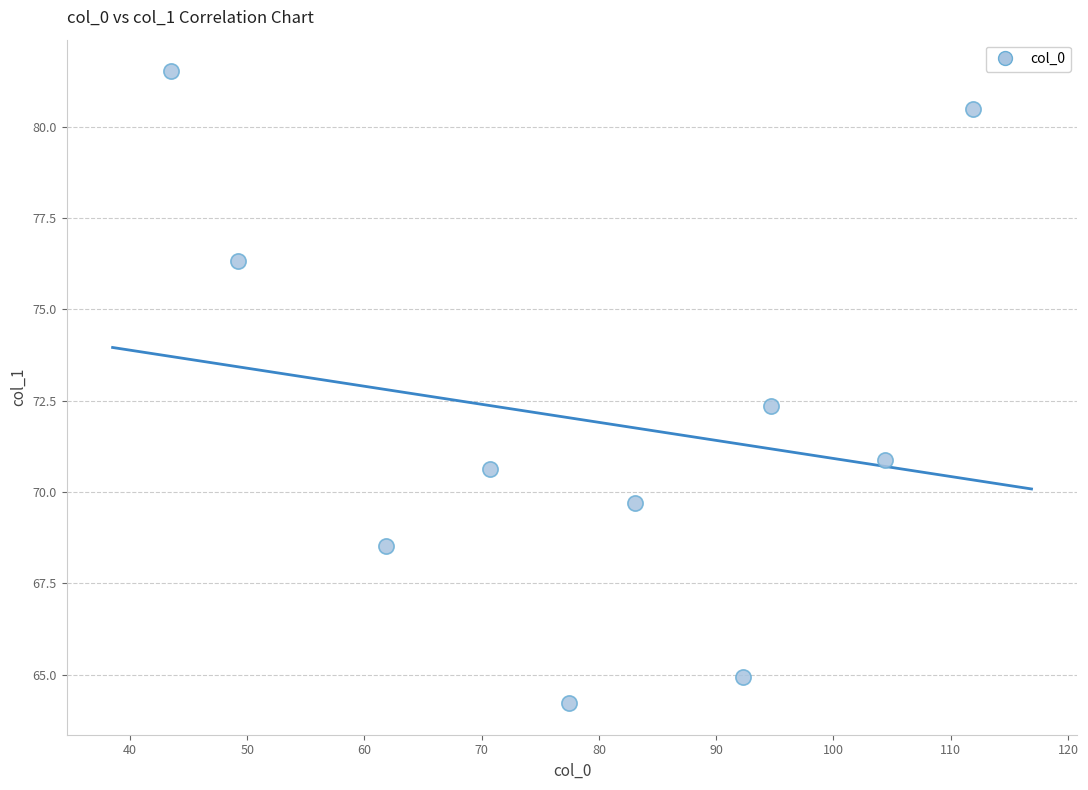

What is the average X value?

78.9